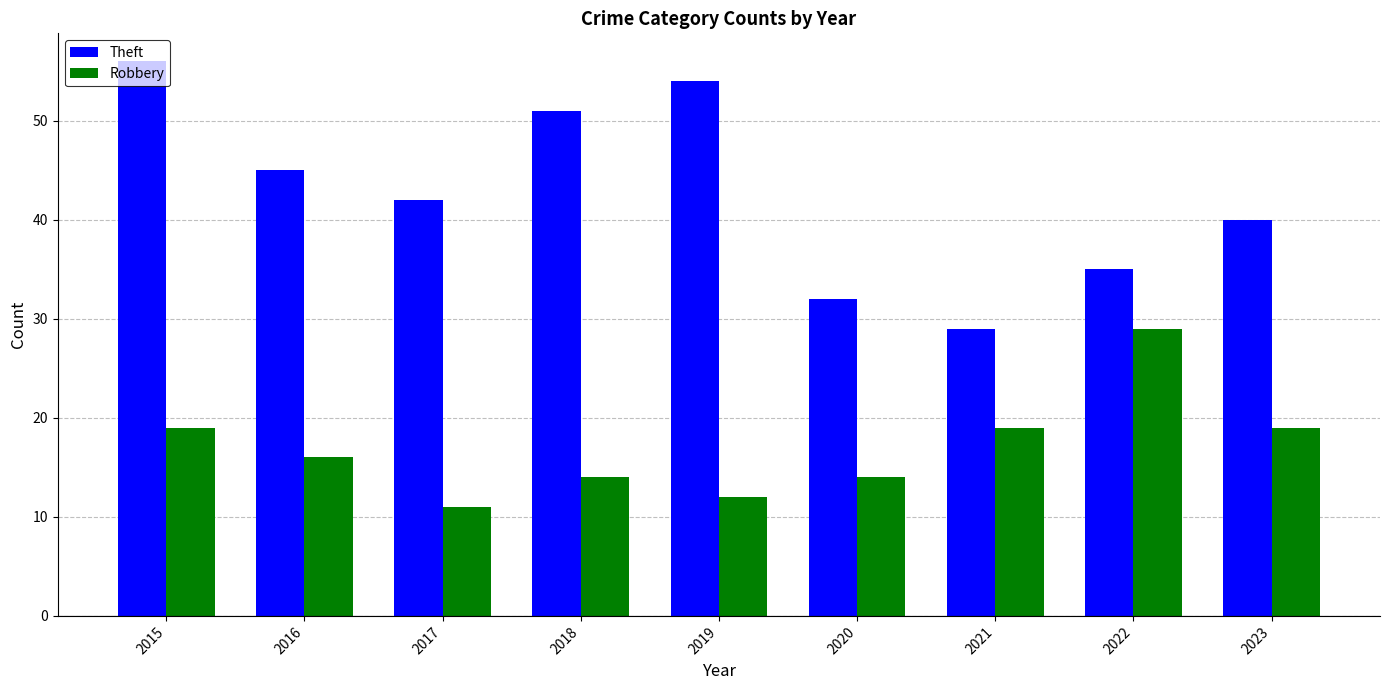

Which series has the largest total across all categories?

Theft